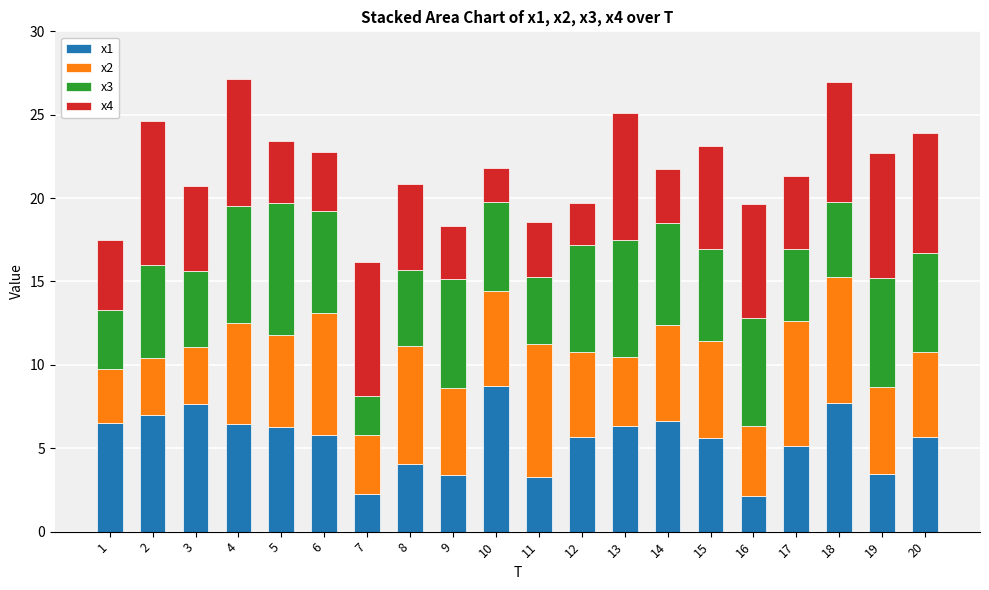

Is it true that x1 equals 2.2 at 16?

True